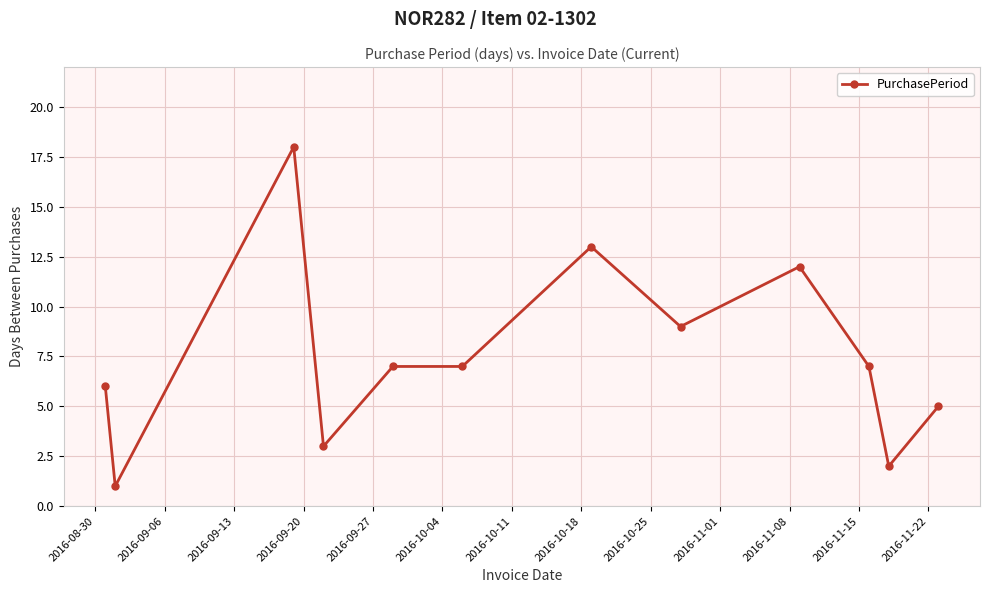

True or false: there are more than 1 points higher than both neighbors.

True